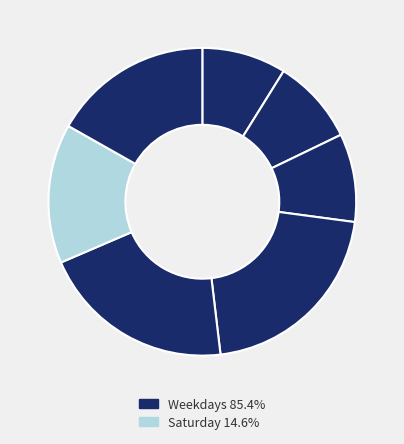

To the nearest percent, what is the average slice percentage?

14%